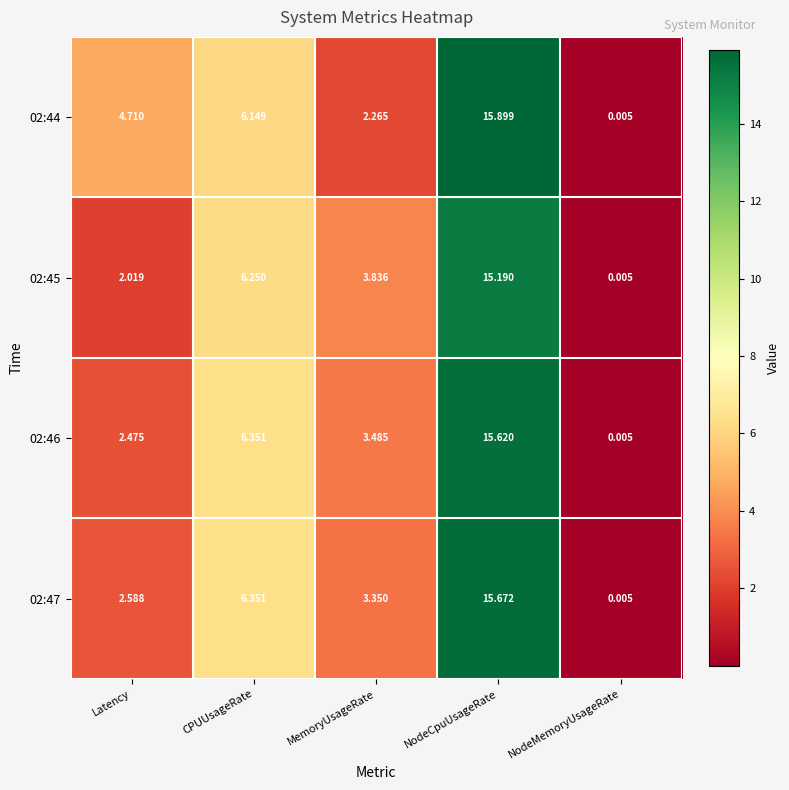

What is the difference between the highest and lowest values at NodeCpuUsageRate?

0.7